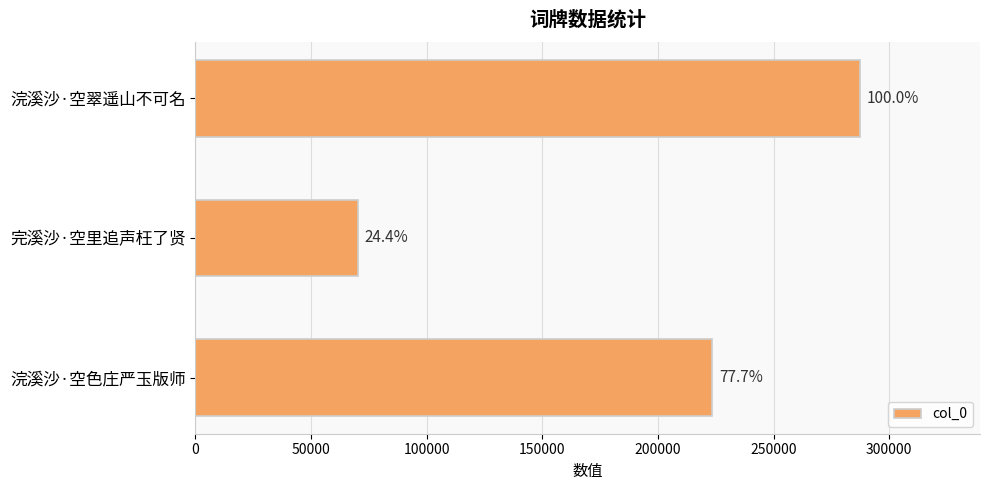

What is the difference between the maximum and minimum values?

217375